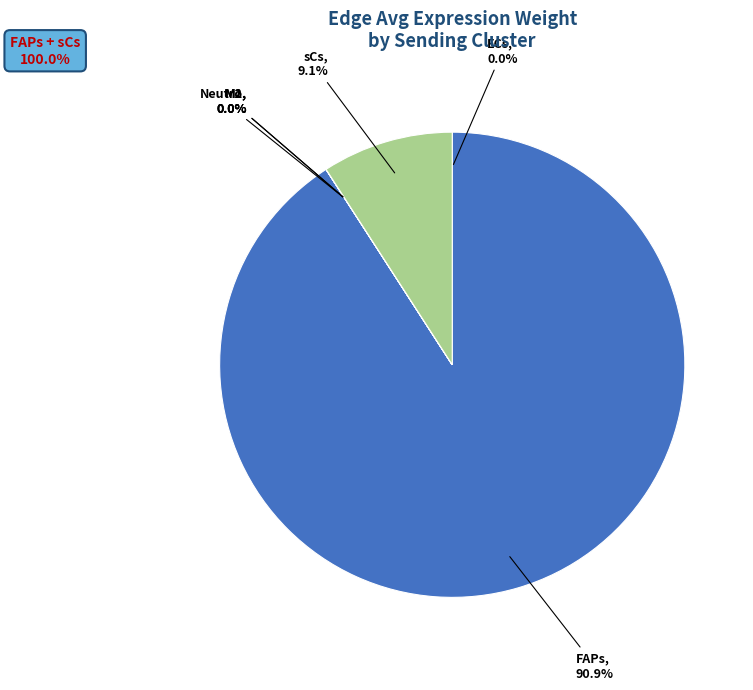

Which category has the smallest portion of the pie?

M1